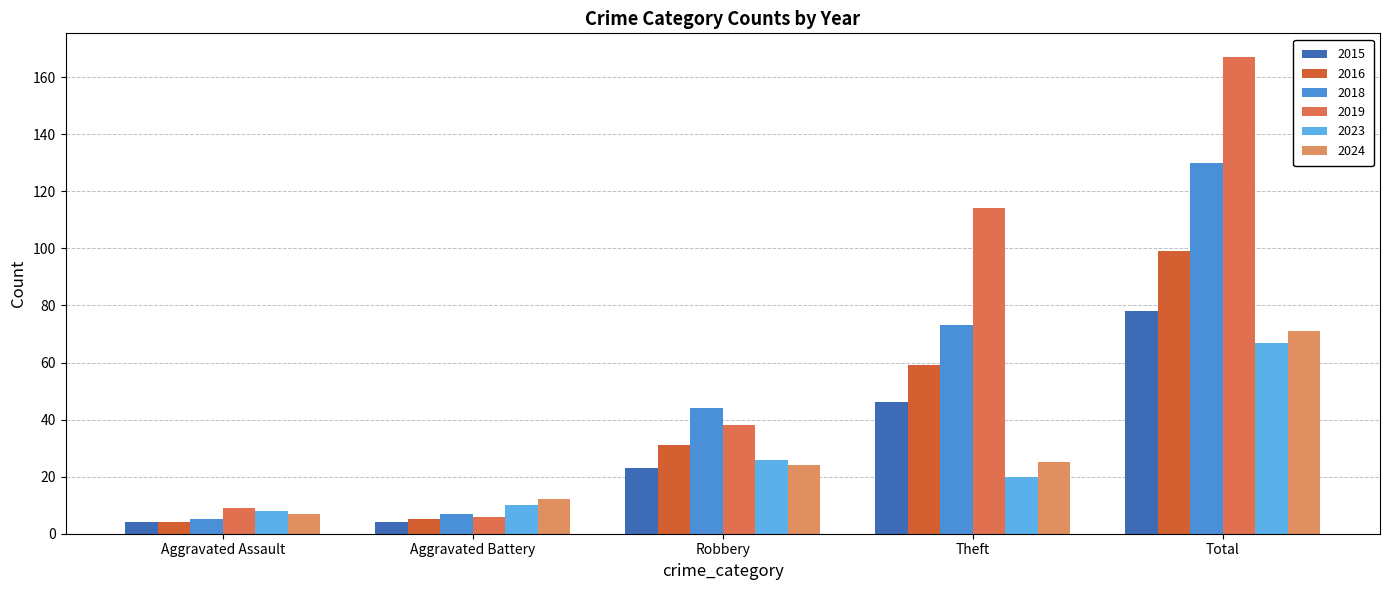

True or false: 2016 has a value of 55 at Total.

False